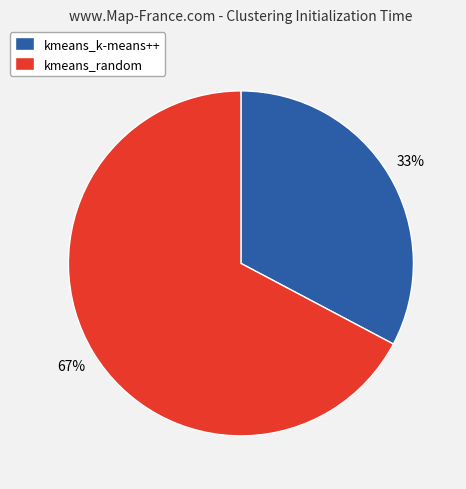

Which category has the biggest portion of the pie?

kmeans_random